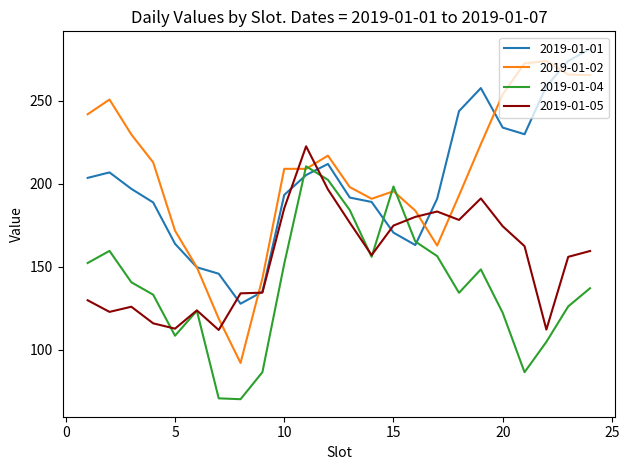

Which series has the widest spread of values?

2019-01-02